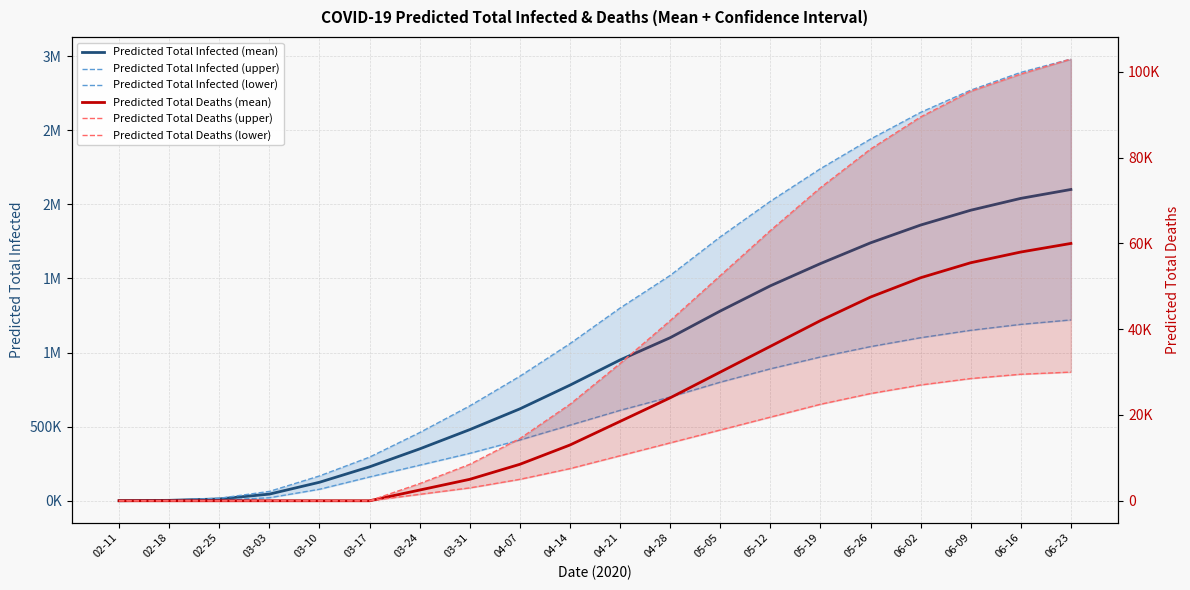

What position from the right is 03-03?

17